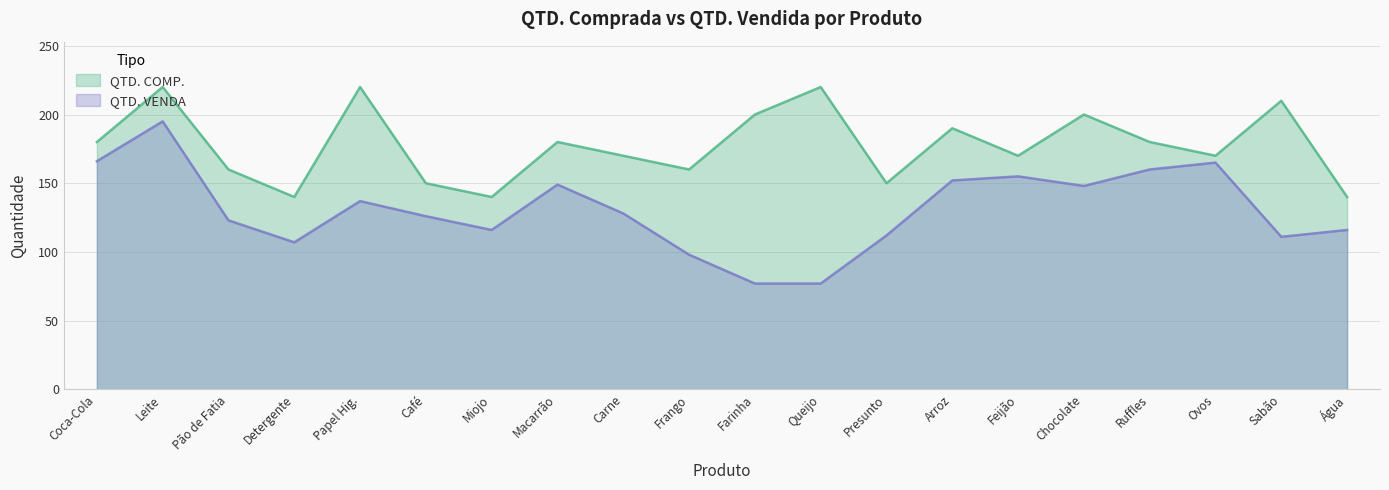

What is the difference between the highest and lowest values at Leite?

25